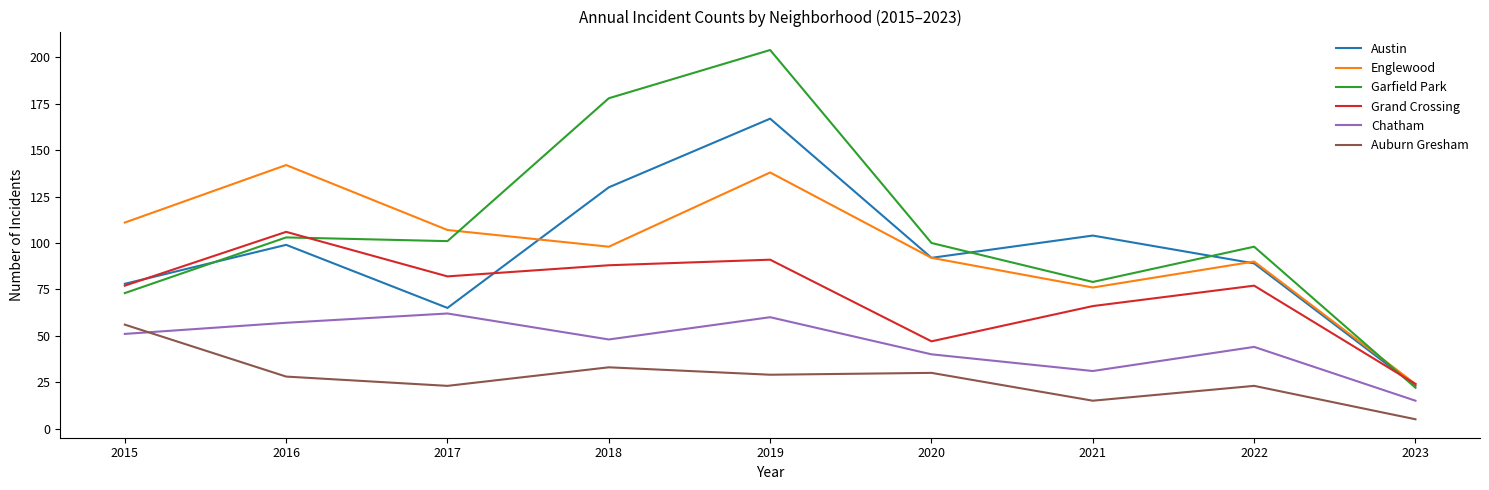

What are all the series names shown in the legend?

Austin, Englewood, Garfield Park, Grand Crossing, Chatham, Auburn Gresham